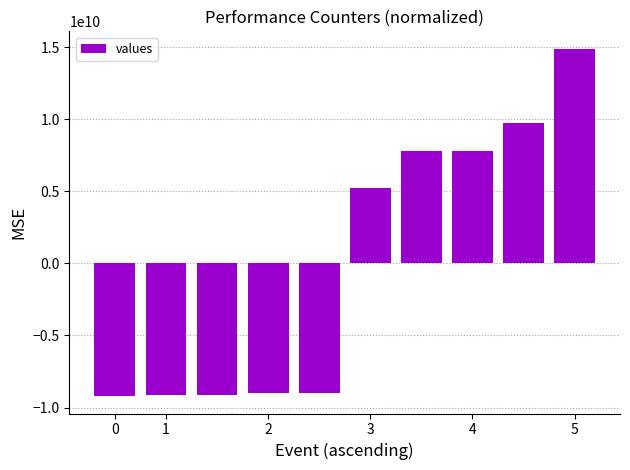

What is the minimum value shown in the chart?

-9206951345.5